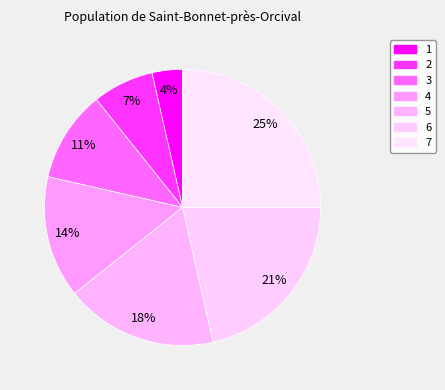

The 7 slice represents 12% of the pie. True or false?

False